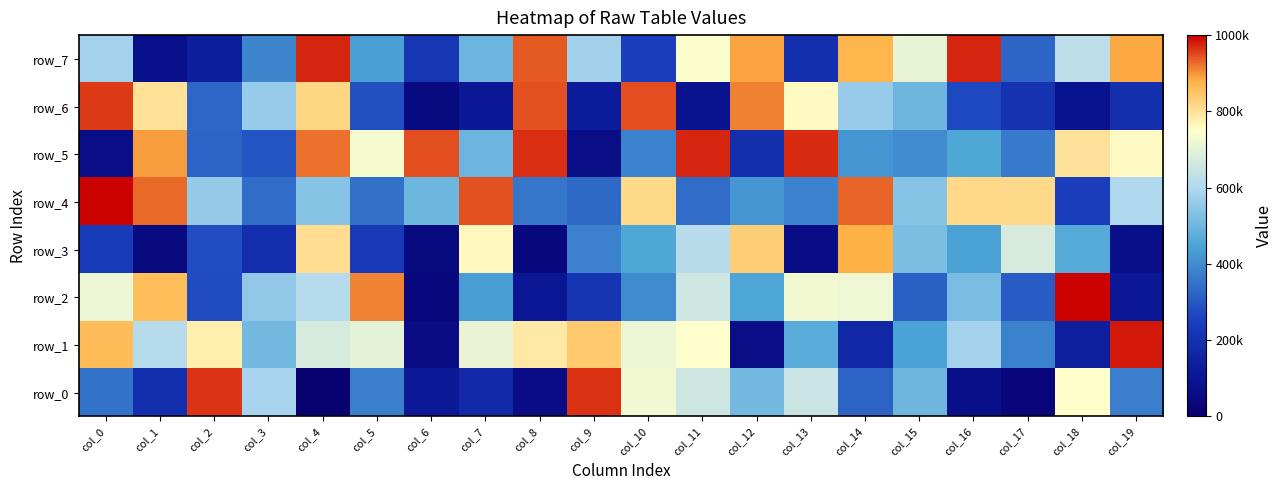

Is the value of row_4 at col_13 greater than the value of row_2 at col_13?

No